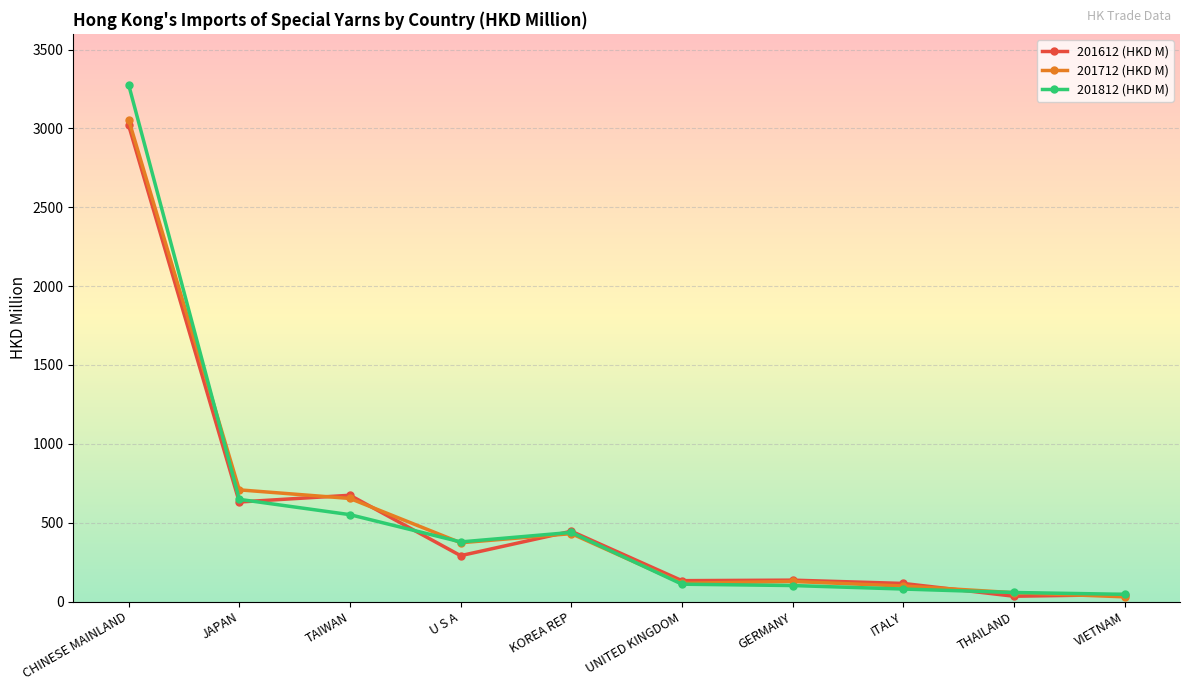

How many values in the 201812 (HKD M) series are below 377?

5